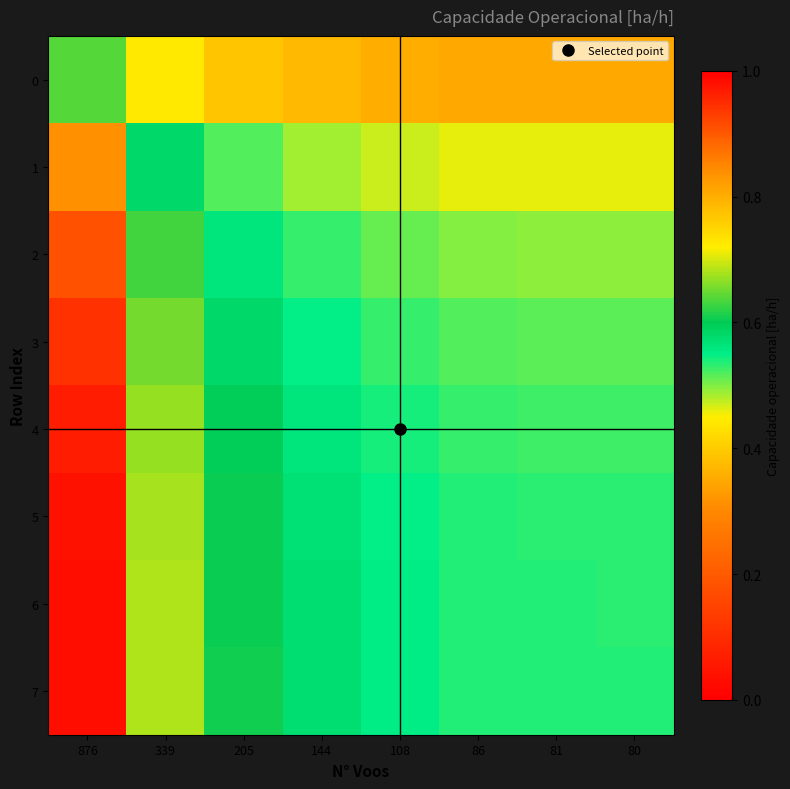

How many series are shown in this chart?

8